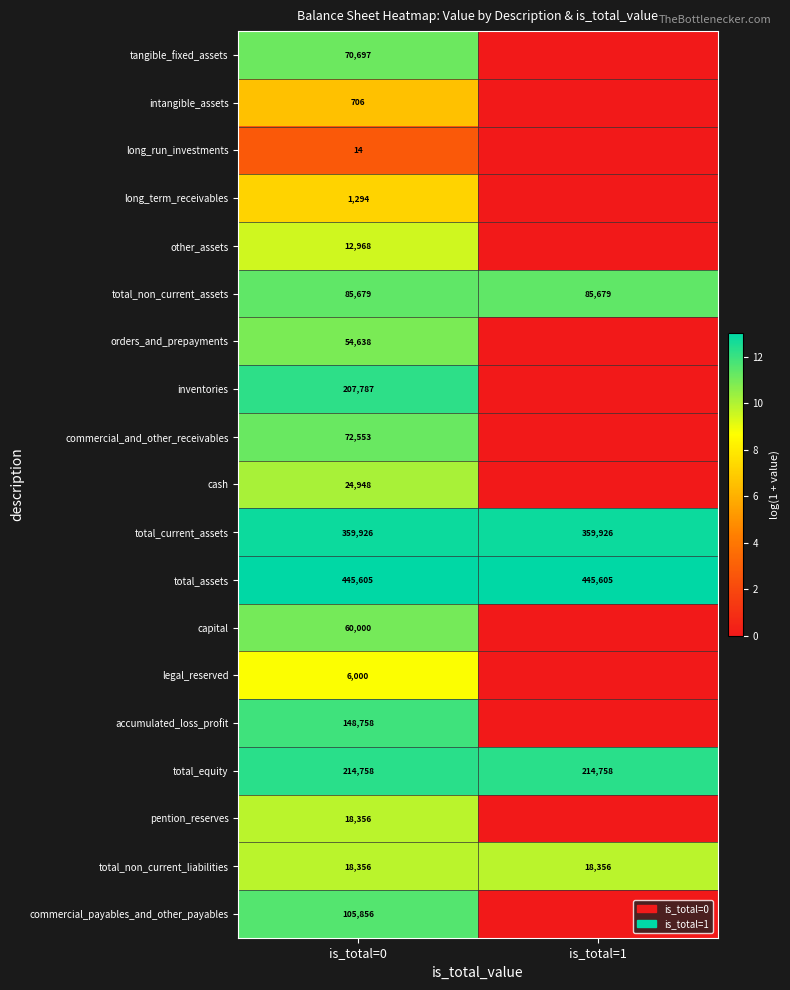

What is the total value across all series at is_total=0?

1908899